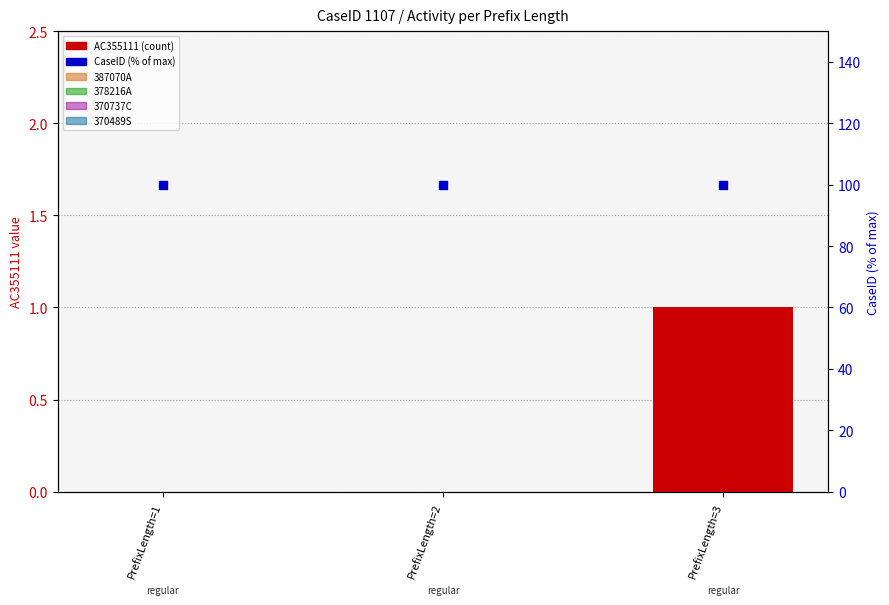

Which series contains the lowest Y value?

AC355111